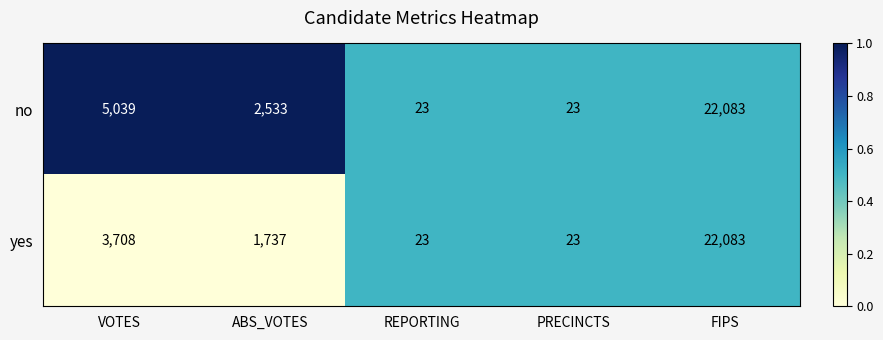

Reading left to right, what are all the values shown in this chart?

no: VOTES=5039	ABS_VOTES=2533	REPORTING=23	PRECINCTS=23	FIPS=22083
yes: VOTES=3708	ABS_VOTES=1737	REPORTING=23	PRECINCTS=23	FIPS=22083